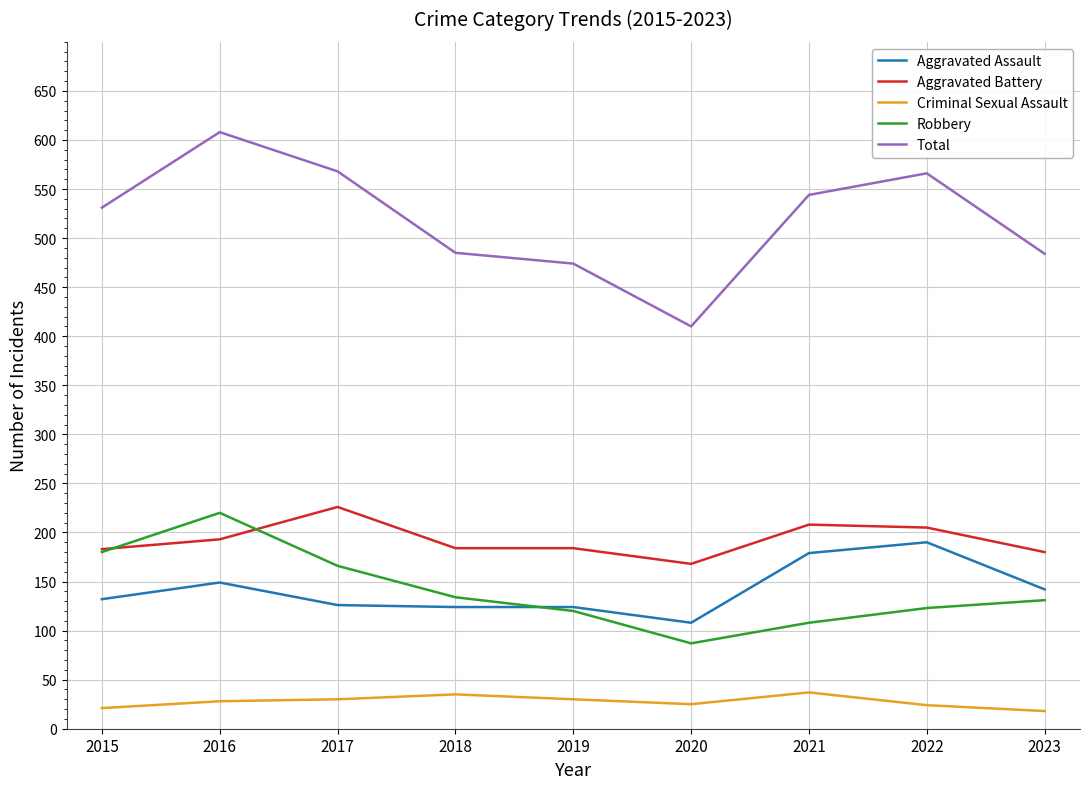

What is the smallest value displayed?

18